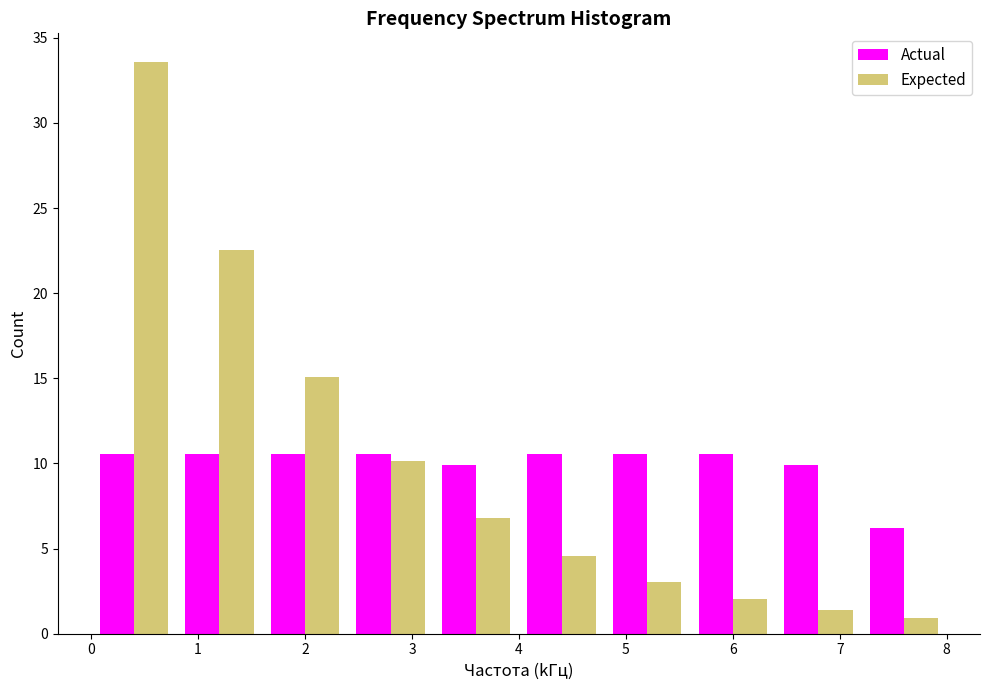

Reading left to right, transcribe this chart: for each range on the x-axis, give the height of each series' bar. The values are not printed on the chart, so give them approximately, as read against the axis.

0.0 to 0.8: Actual=10.5	Expected=33.5
0.8 to 1.6: Actual=10.5	Expected=22.5
1.6 to 2.4: Actual=10.5	Expected=15.0
2.4 to 3.2: Actual=10.5	Expected=10.0
3.2 to 4.0: Actual=10.0	Expected=7.0
4.0 to 4.8: Actual=10.5	Expected=4.5
4.8 to 5.6: Actual=10.5	Expected=3.0
5.6 to 6.4: Actual=10.5	Expected=2.0
6.4 to 7.2: Actual=10.0	Expected=1.5
7.2 to 8.0: Actual=6.0	Expected=1.0